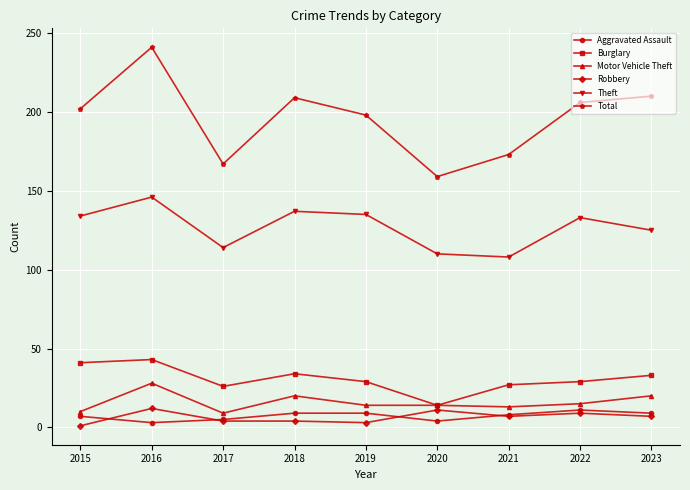

True or false: Aggravated Assault and Total cross at least once.

False